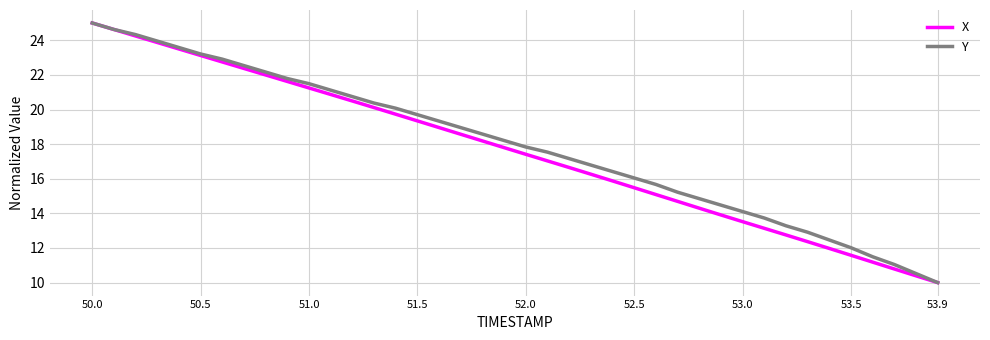

What is the minimum value shown in the chart?

10.0